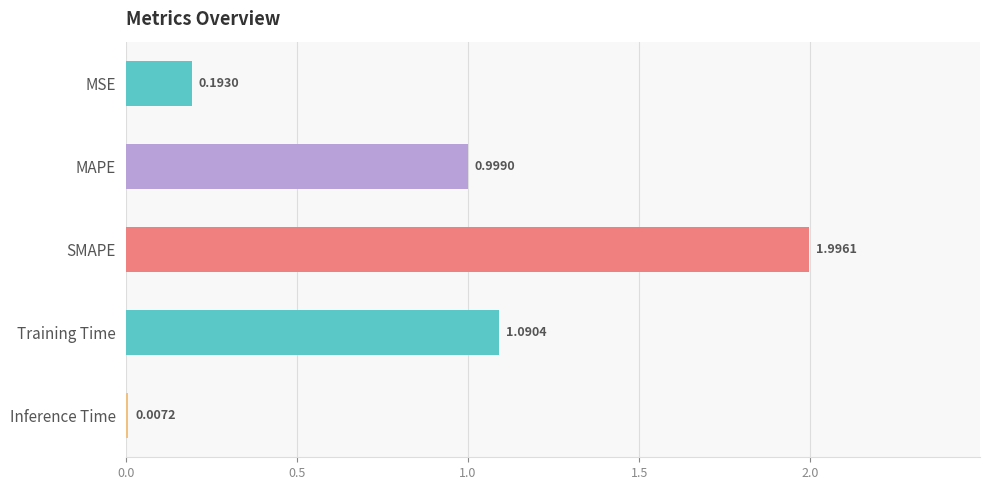

What is the change in value from SMAPE to Training Time?

-0.9